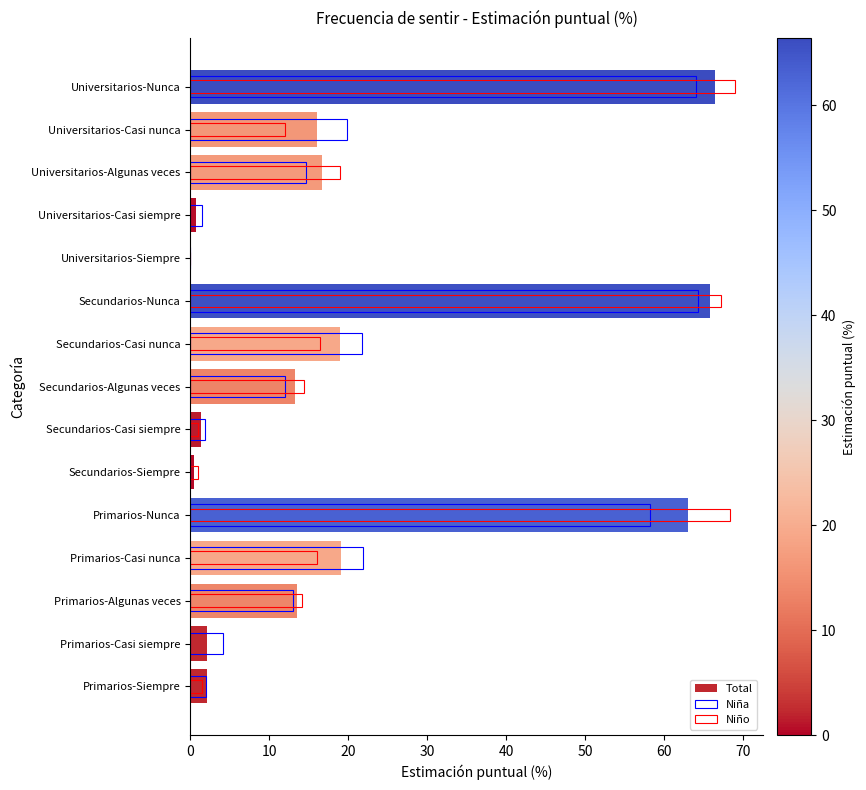

What are all the series names shown in the legend?

Total, Niña, Niño